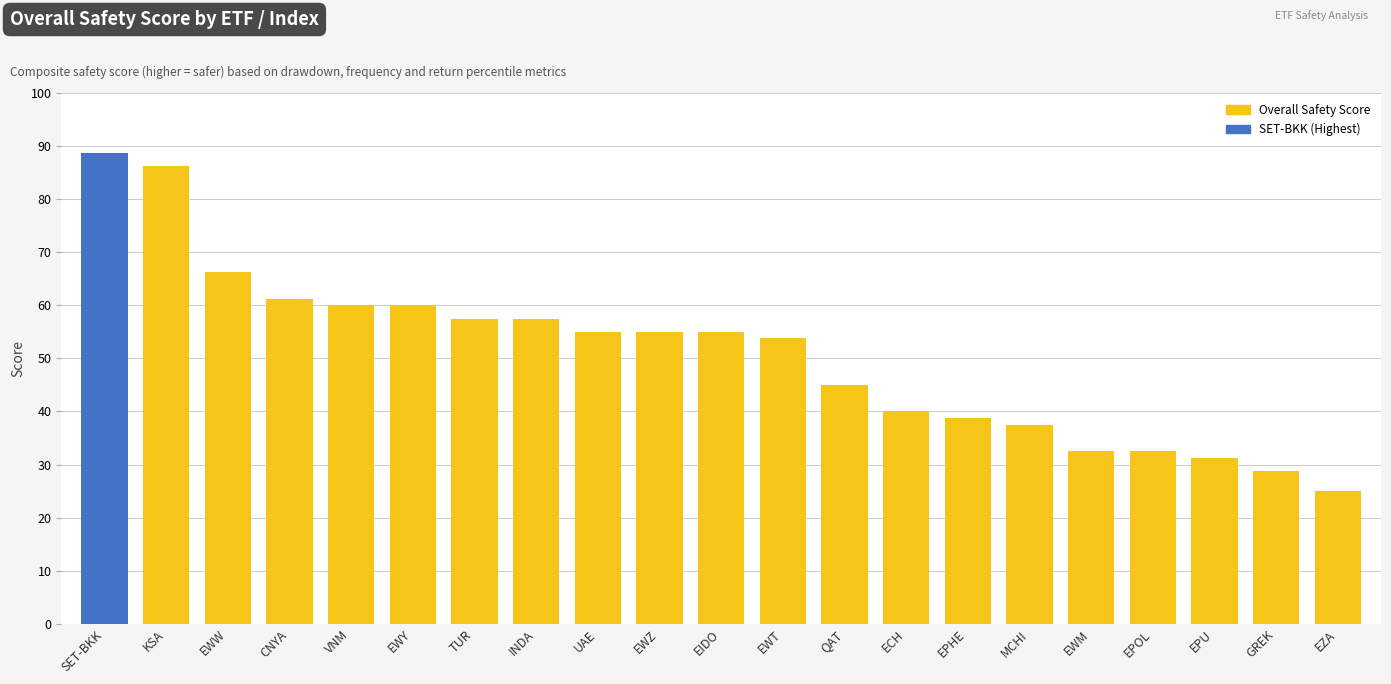

What is the average value?

50.8